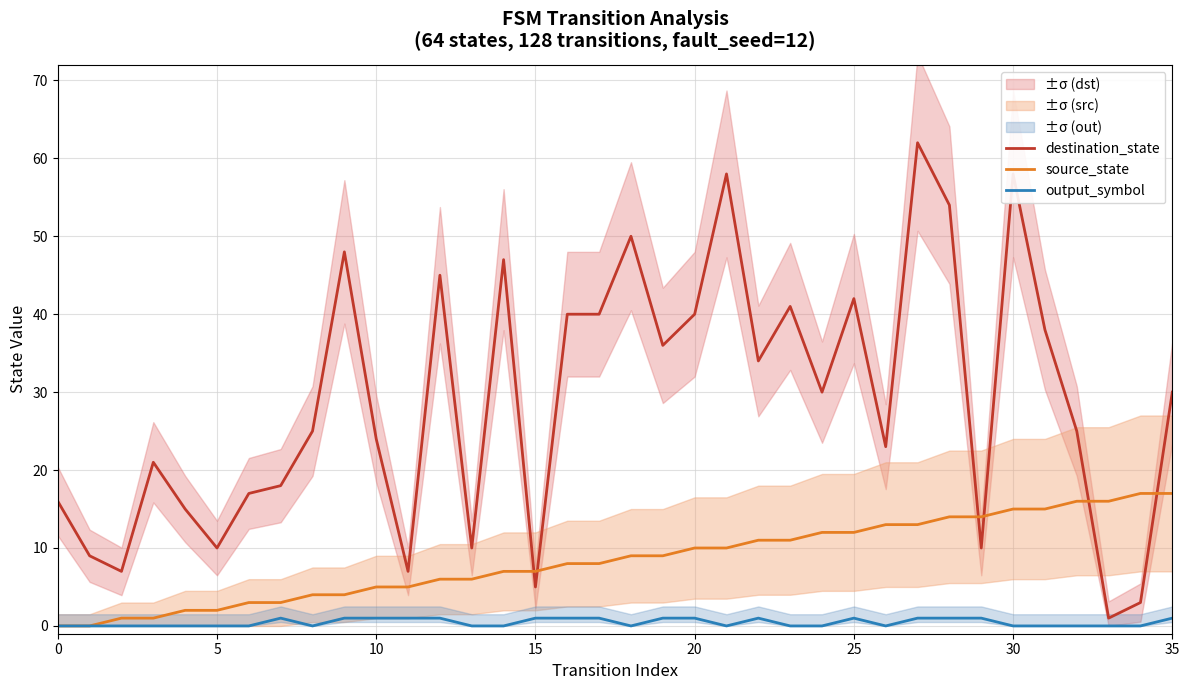

True or false: output_symbol and destination_state cross at least once.

False